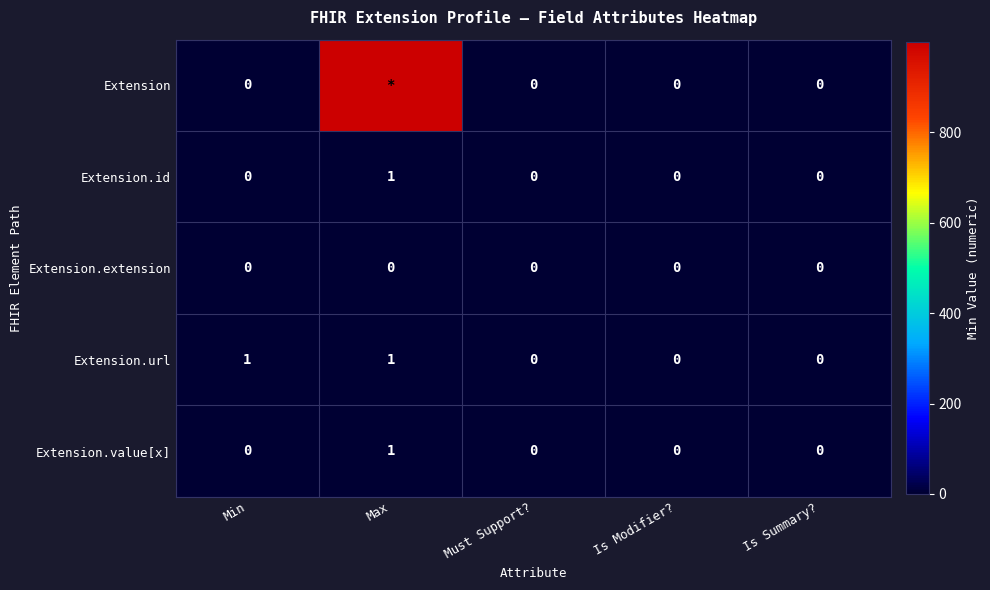

At which label does Extension.id reach its peak?

Max